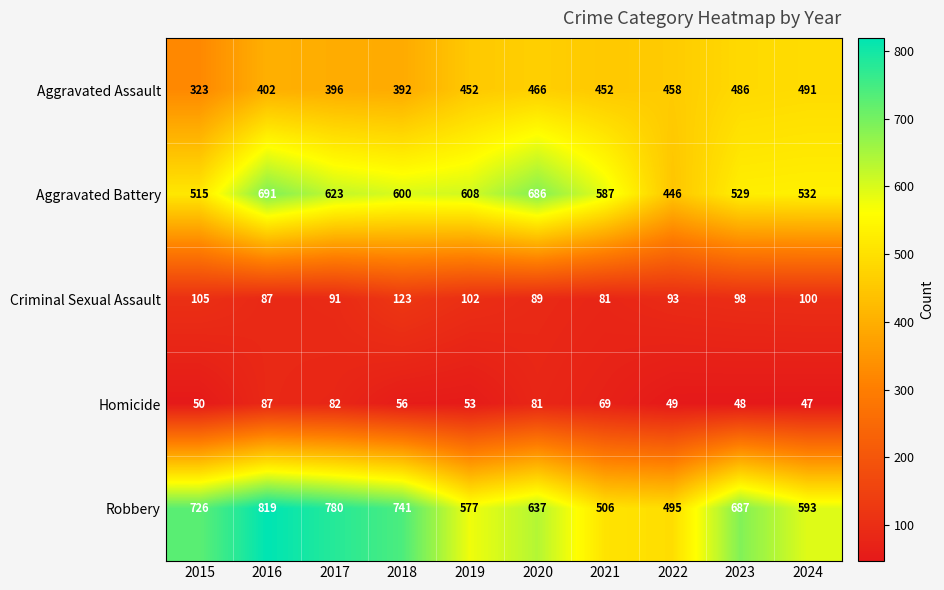

The Aggravated Assault series shows 255 at 2017. True or false?

False